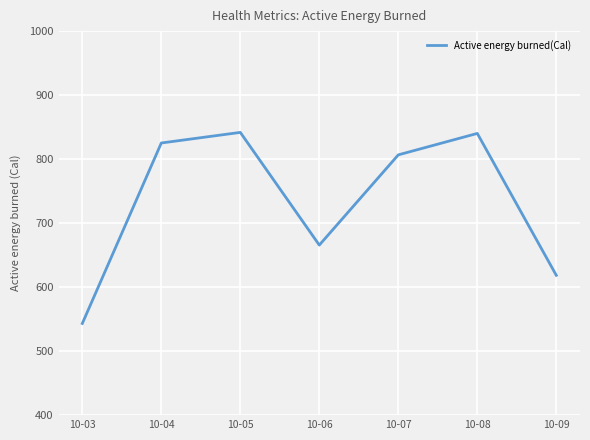

How many lines are shown in the chart?

1